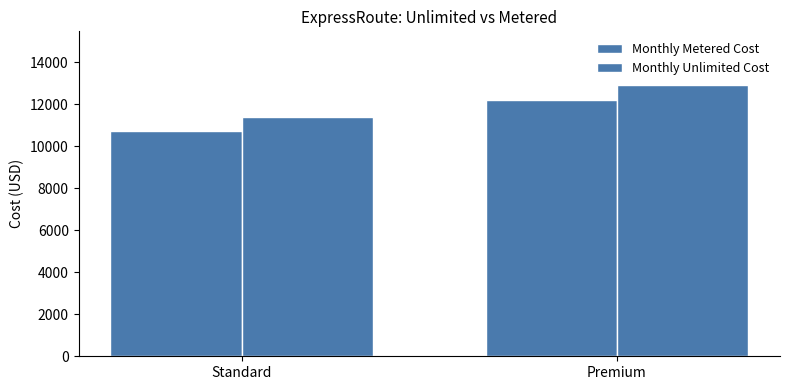

What is the value of the Monthly Unlimited Cost bar at the 2nd from the left?

12900